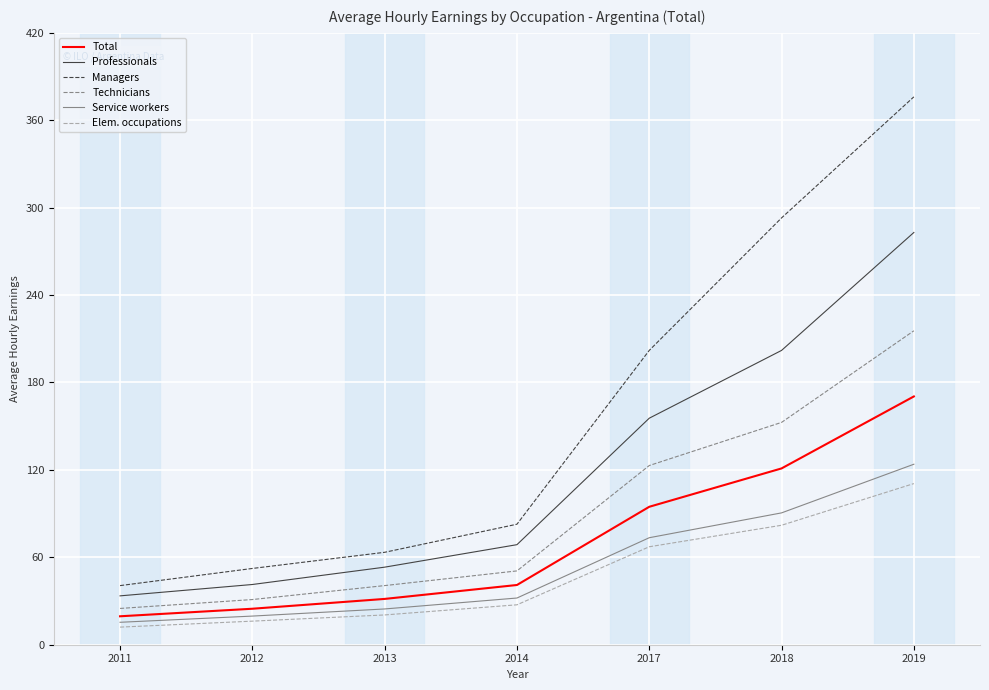

Which series has the largest range (max minus min)?

Managers